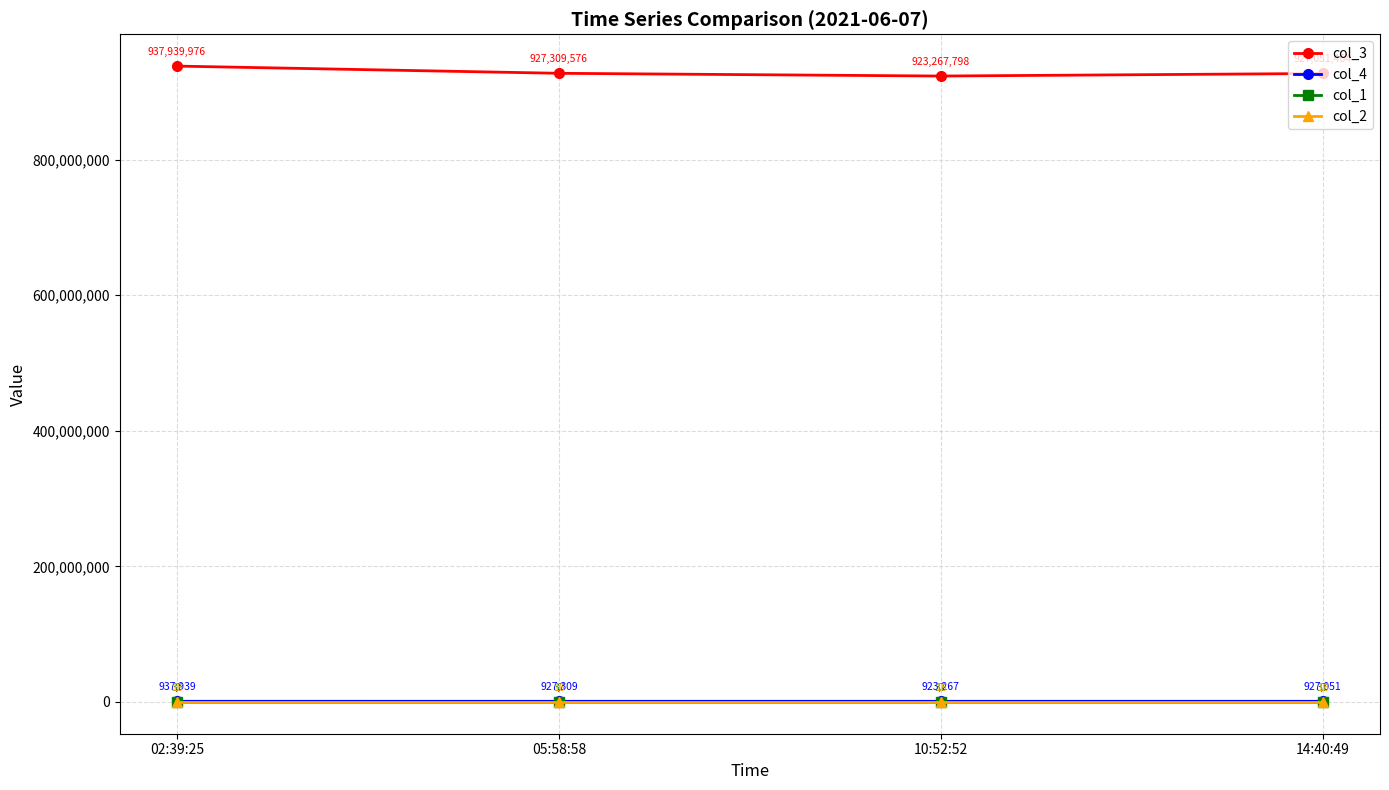

What is the greatest value displayed?

937939976